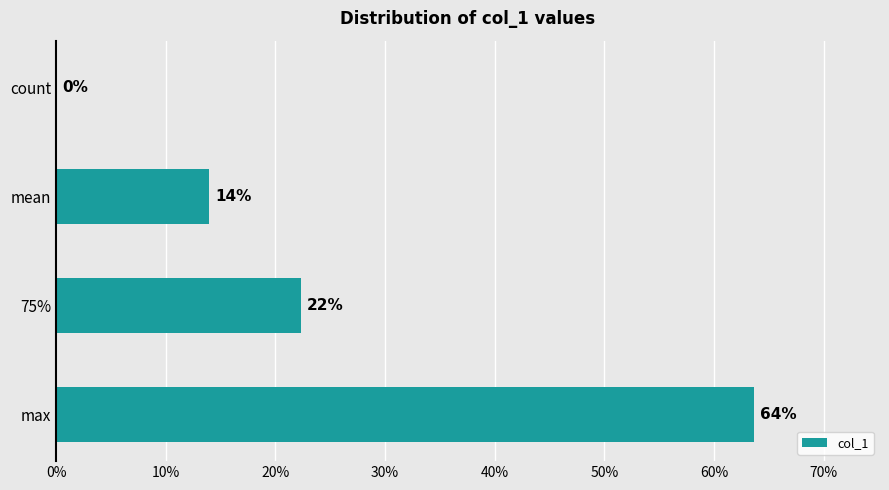

True or false: the data shows 63.7 at max.

True